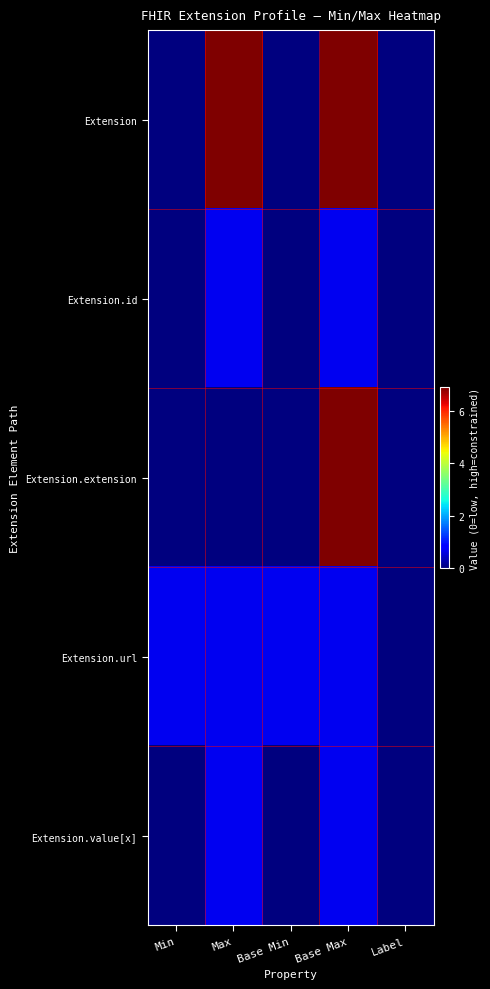

Which series has the largest total across all categories?

Extension